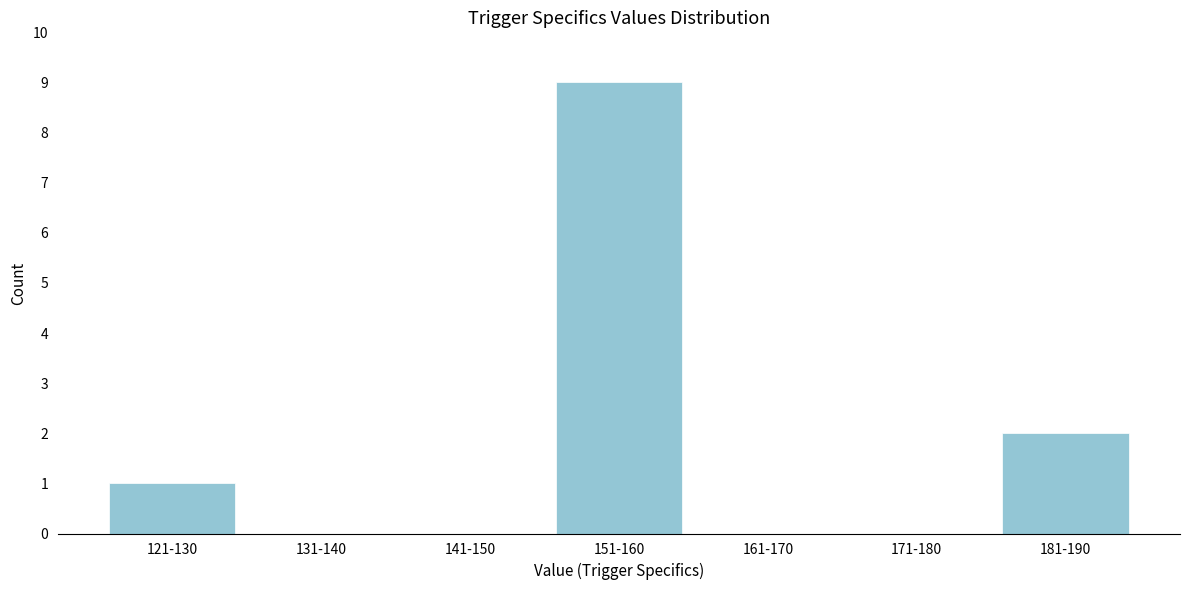

Reading left to right, list all the values displayed in this chart.

121-130=1	131-140=0	141-150=0	151-160=9	161-170=0	171-180=0	181-190=2